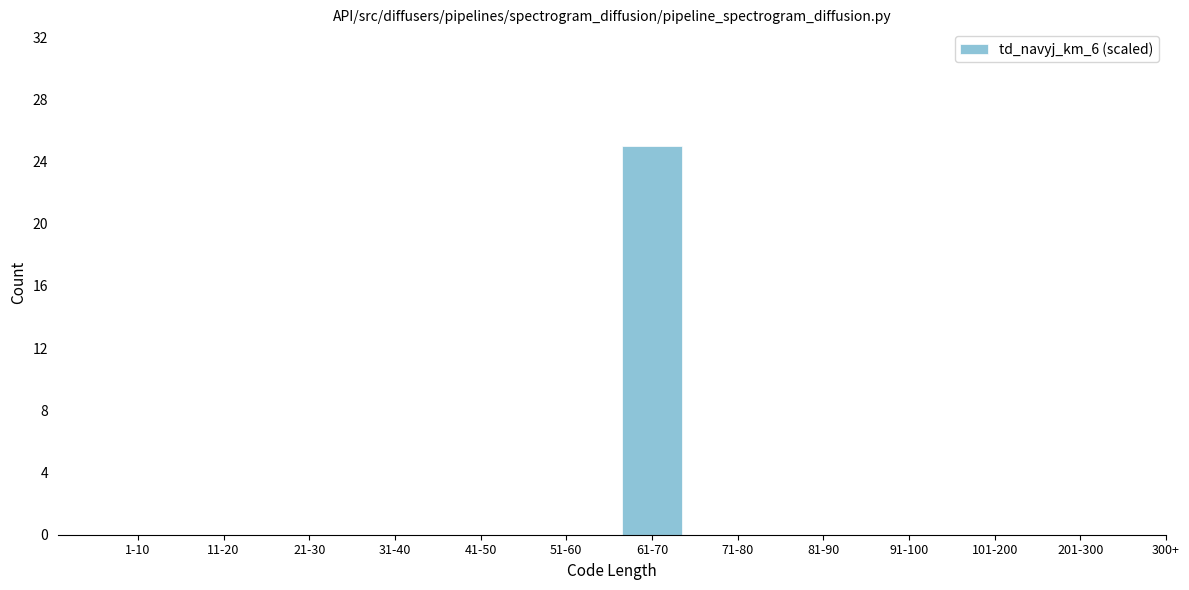

Reading right to left, extract all data points from this chart.

201-300=0	101-200=0	91-100=0	81-90=0	71-80=0	61-70=25	51-60=0	41-50=0	31-40=0	21-30=0	11-20=0	1-10=0